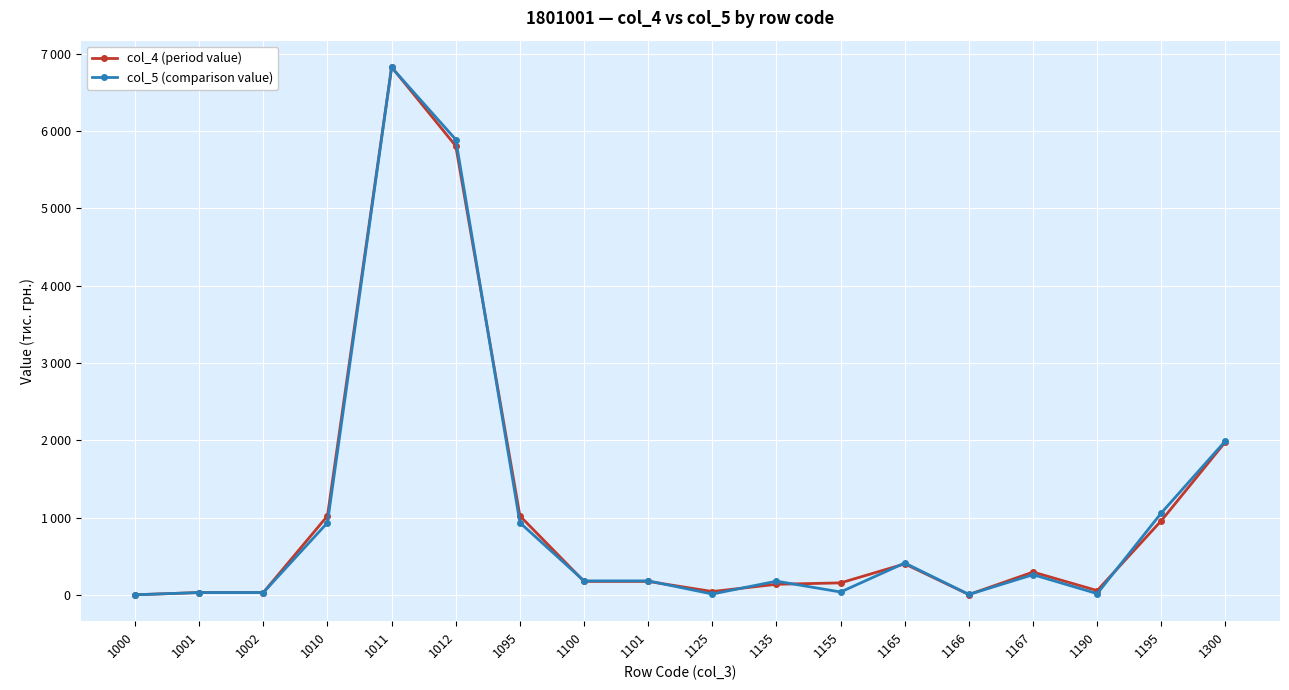

True or false: col_5 (comparison value) and col_4 (period value) intersect in this chart.

True